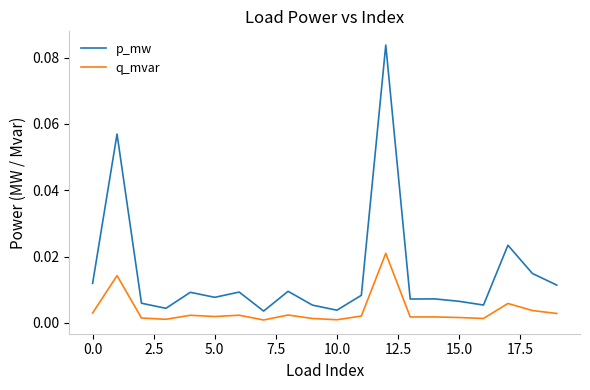

Which series has the largest total across all categories?

p_mw